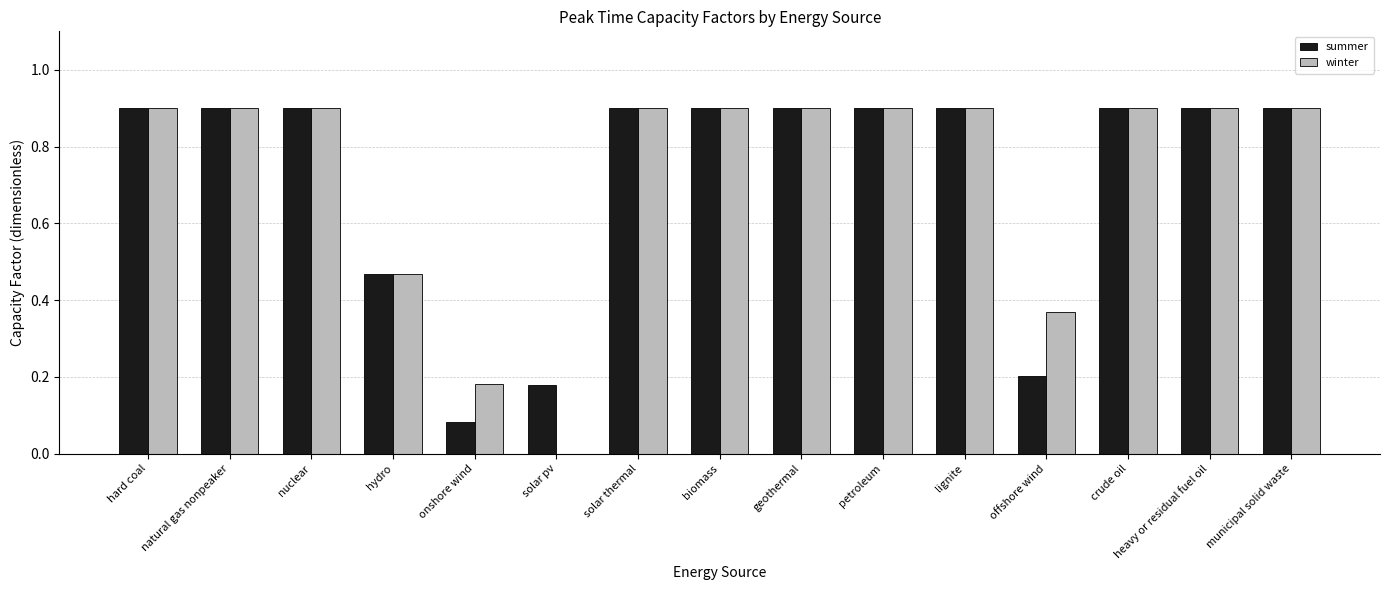

What is the greatest value displayed?

0.9